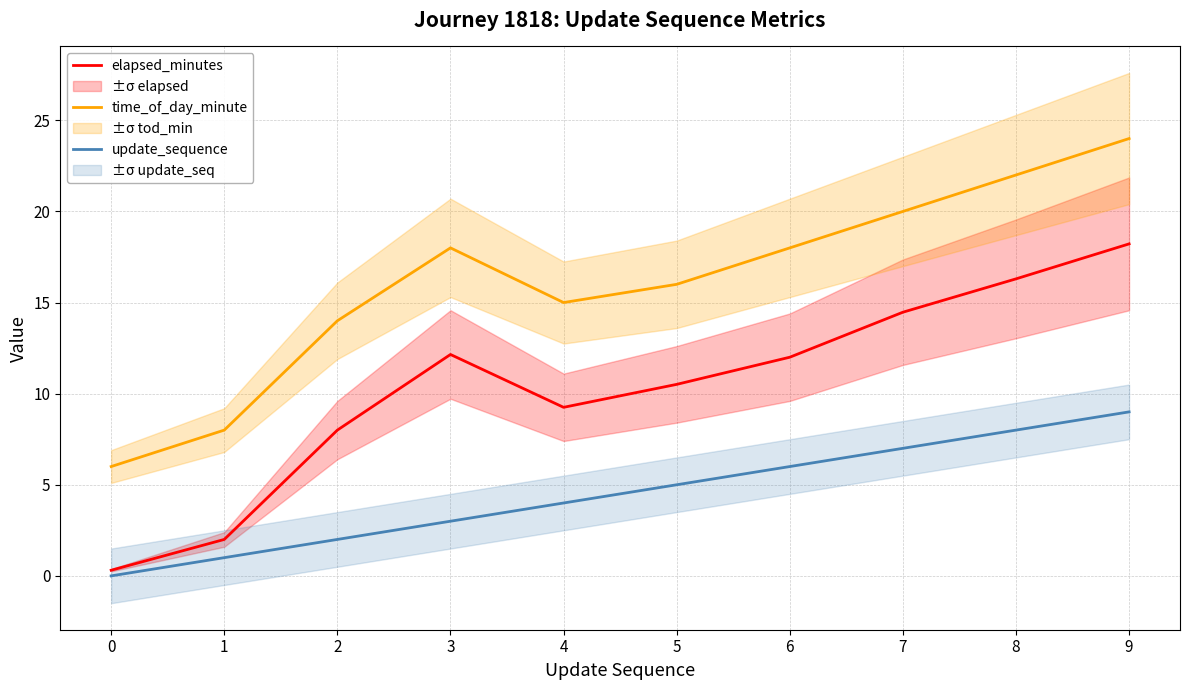

Reading left to right, what are all the values shown in this chart?

elapsed_minutes: 0=0.3	1=2.0	2=8.0	3=12.2	4=9.2	5=10.5	6=12.0	7=14.5	8=16.3	9=18.2
time_of_day_minute: 0=6.0	1=8.0	2=14.0	3=18.0	4=15.0	5=16.0	6=18.0	7=20.0	8=22.0	9=24.0
update_sequence: 0=0.0	1=1.0	2=2.0	3=3.0	4=4.0	5=5.0	6=6.0	7=7.0	8=8.0	9=9.0